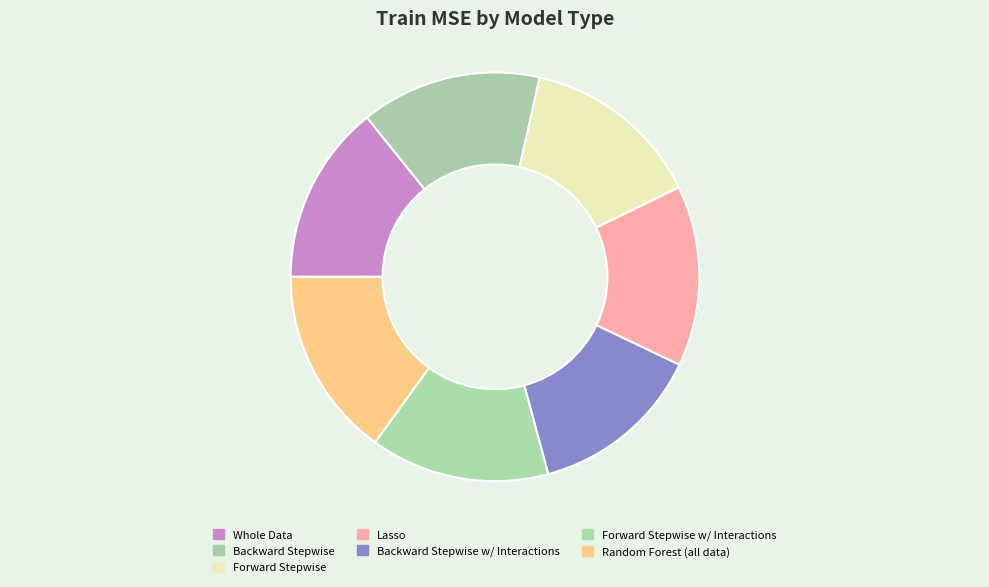

Count the number of slices in the pie.

7